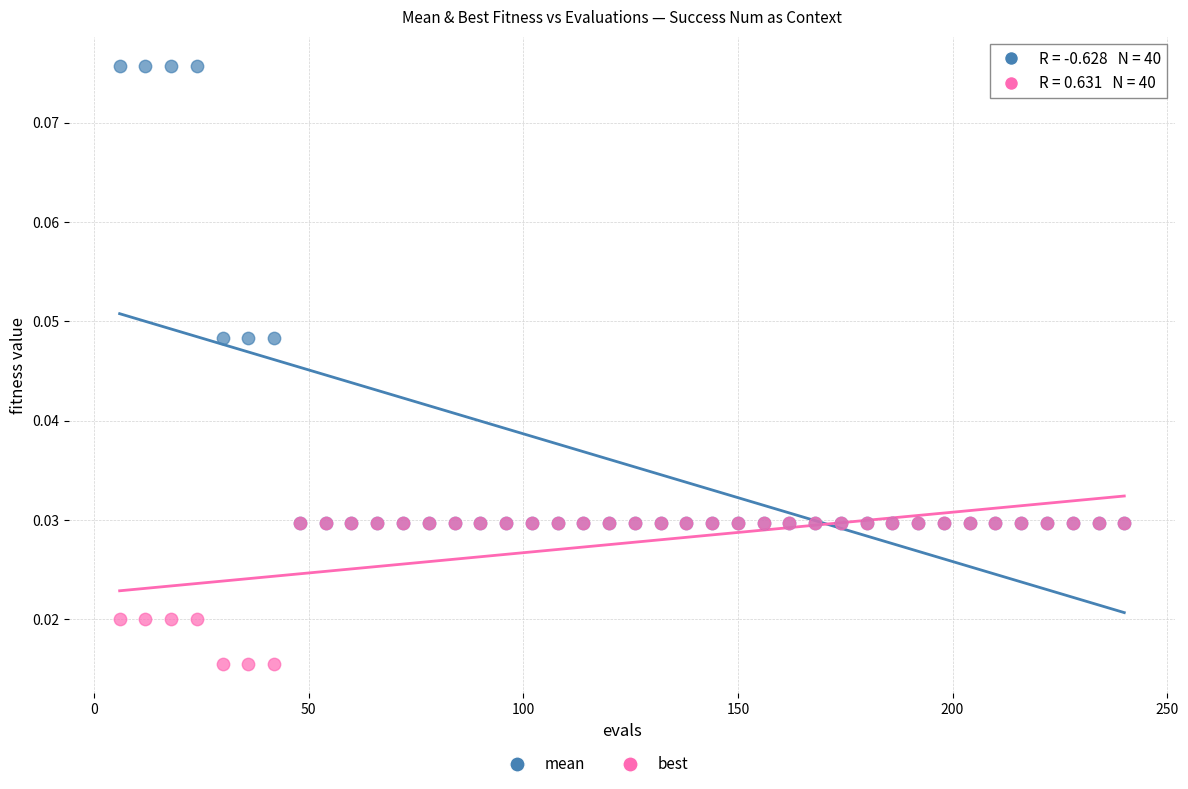

Which series contains the highest Y value?

mean